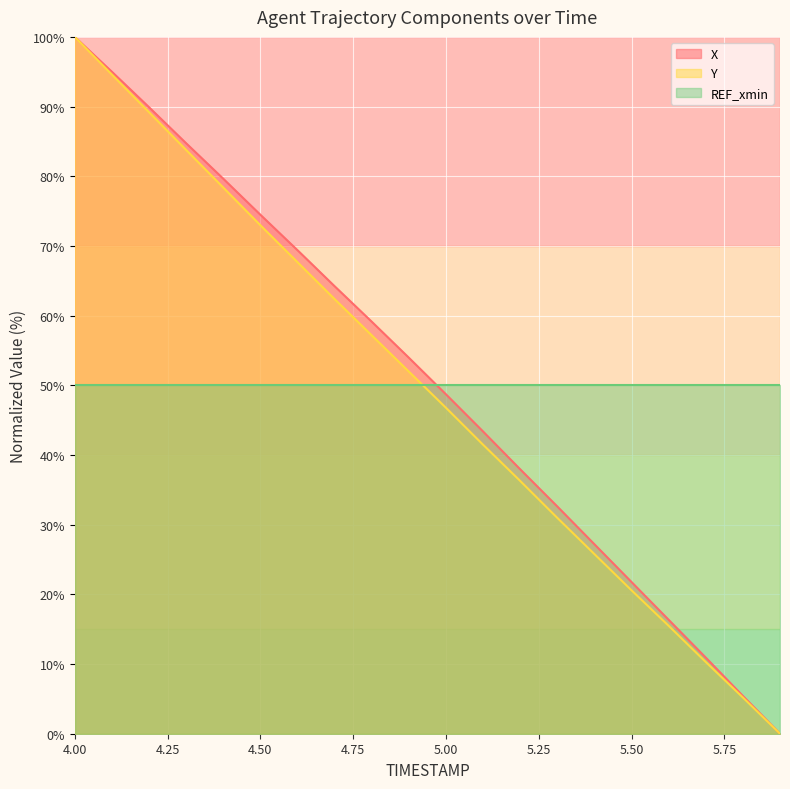

True or false: Y has a value of 68.8 at 5.00.

False